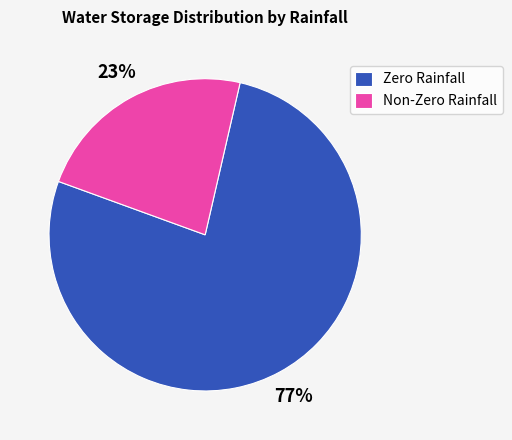

Which category accounts for the majority?

Zero Rainfall